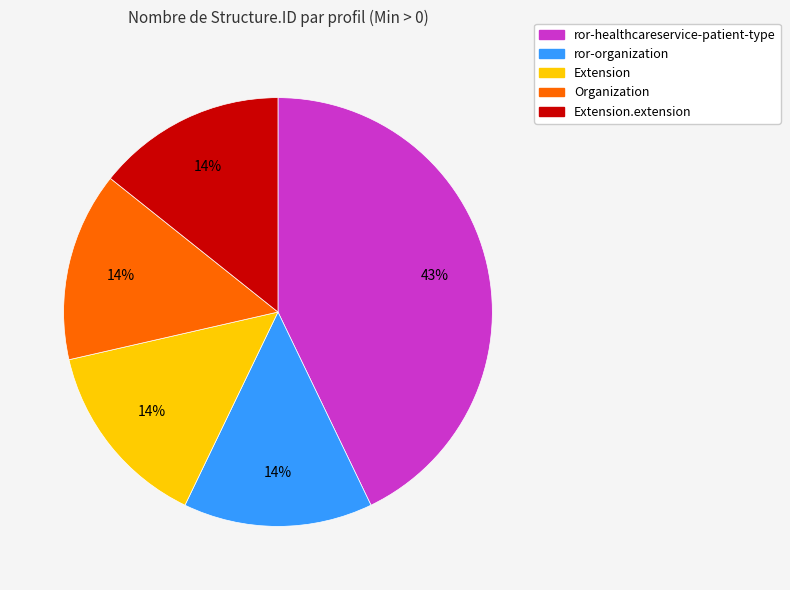

To the nearest percent, what is the average slice percentage?

20%